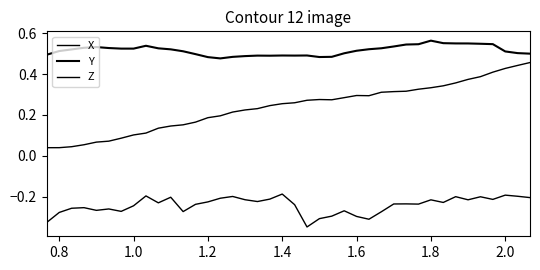

What is the difference between the second highest and minimum values in the Y series?

0.1